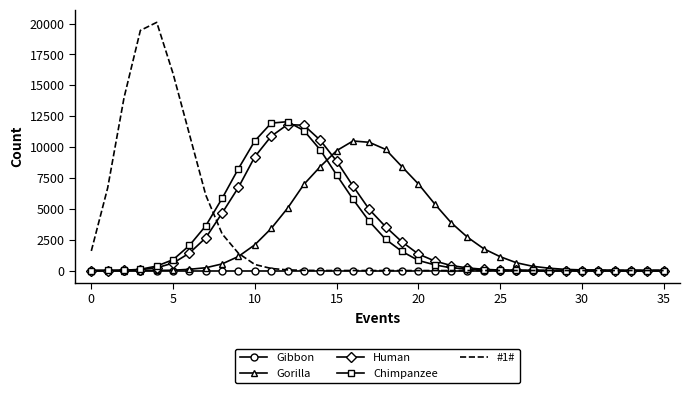

Which series has the largest range (max minus min)?

#1#